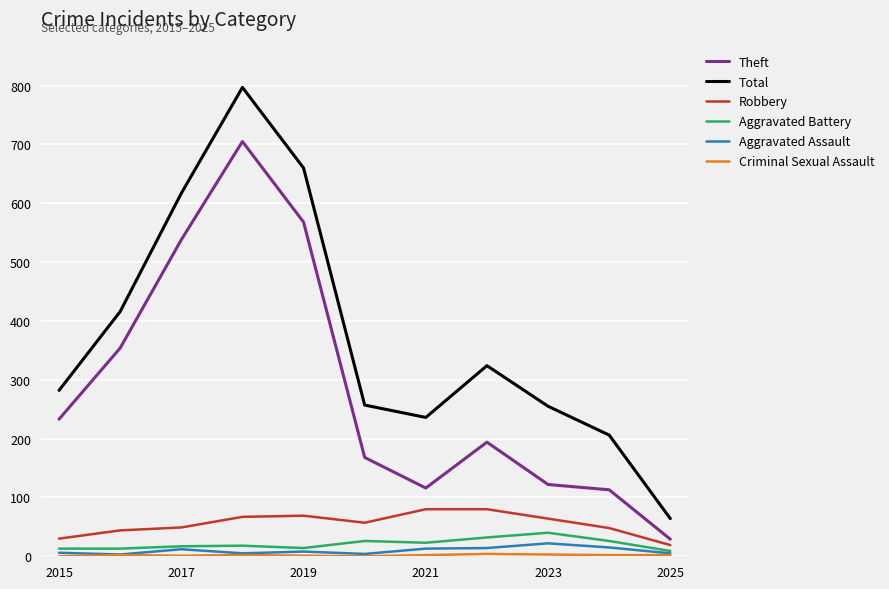

True or false: Aggravated Battery and Theft cross at least once.

False